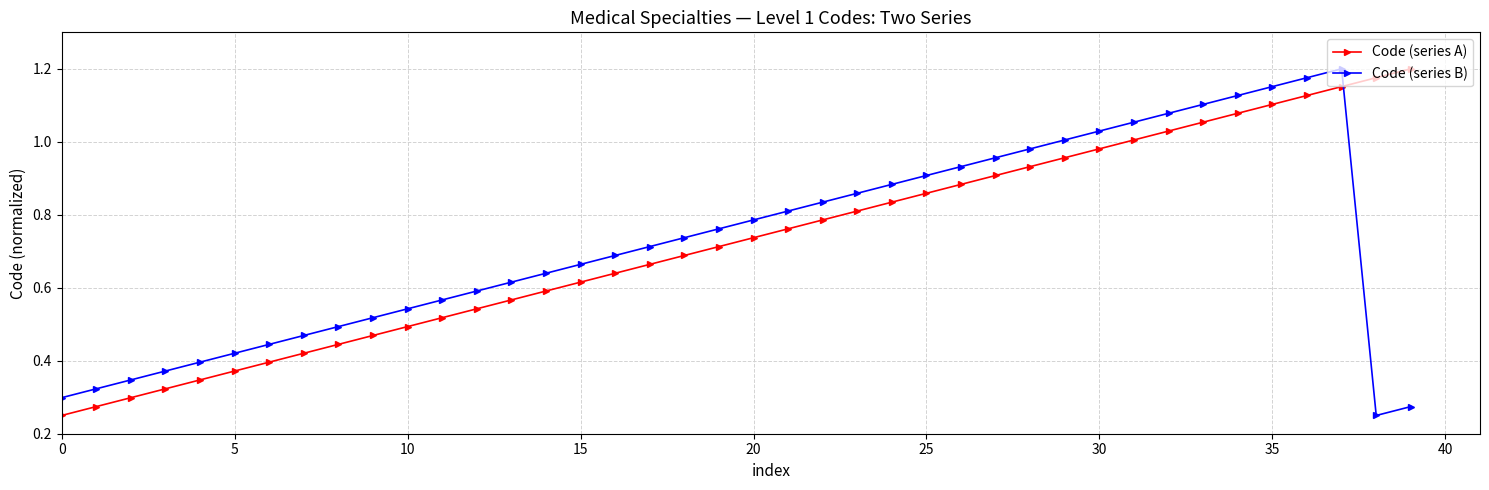

How many times do Code (series B) and Code (series A) cross each other?

1